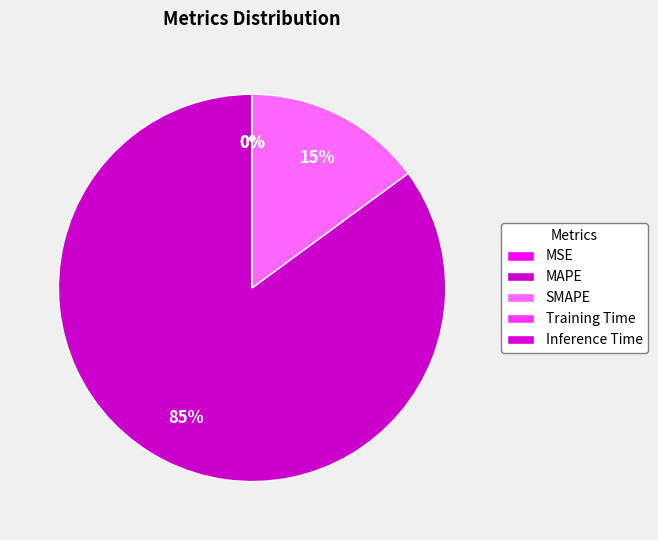

How many slices are in this pie chart?

5